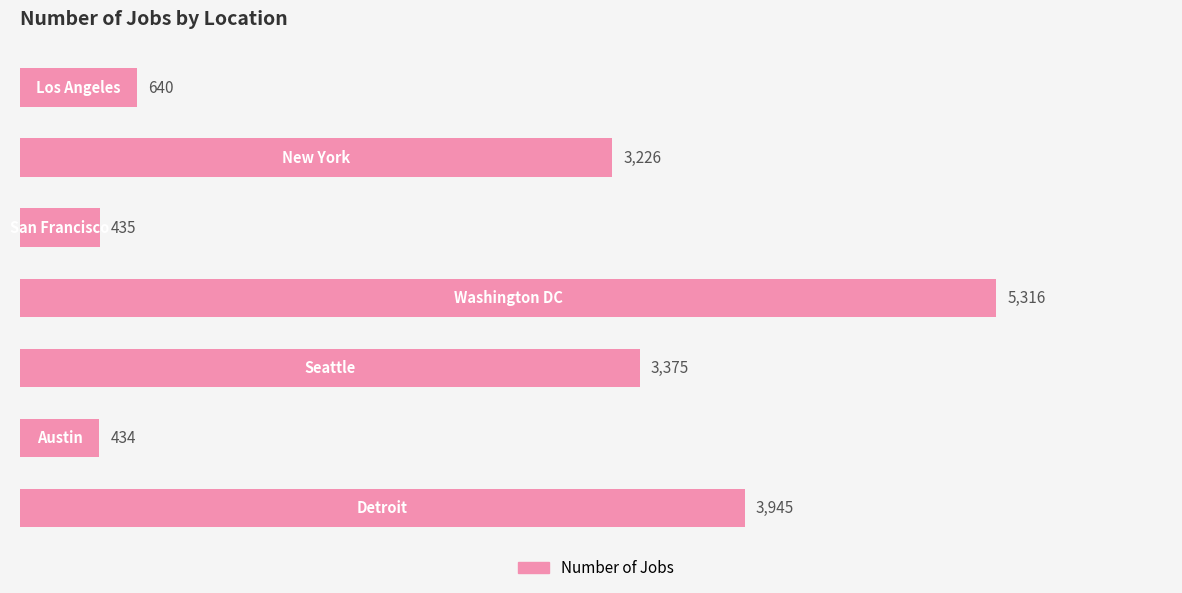

What is the minimum value shown in the chart?

434